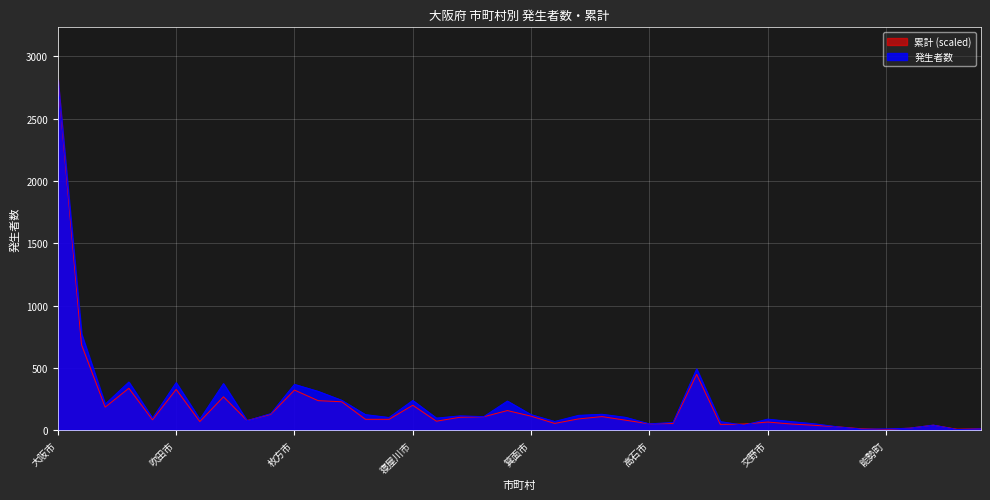

Is it true that 累計 equals 184.1 at 岸和田市?

True